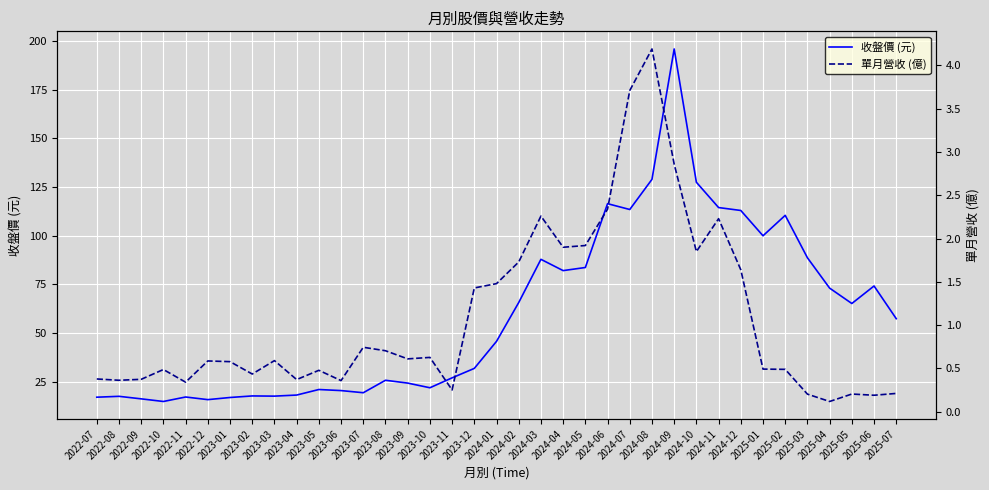

Which has a higher value, 2024-12 or 2024-07?

2024-07